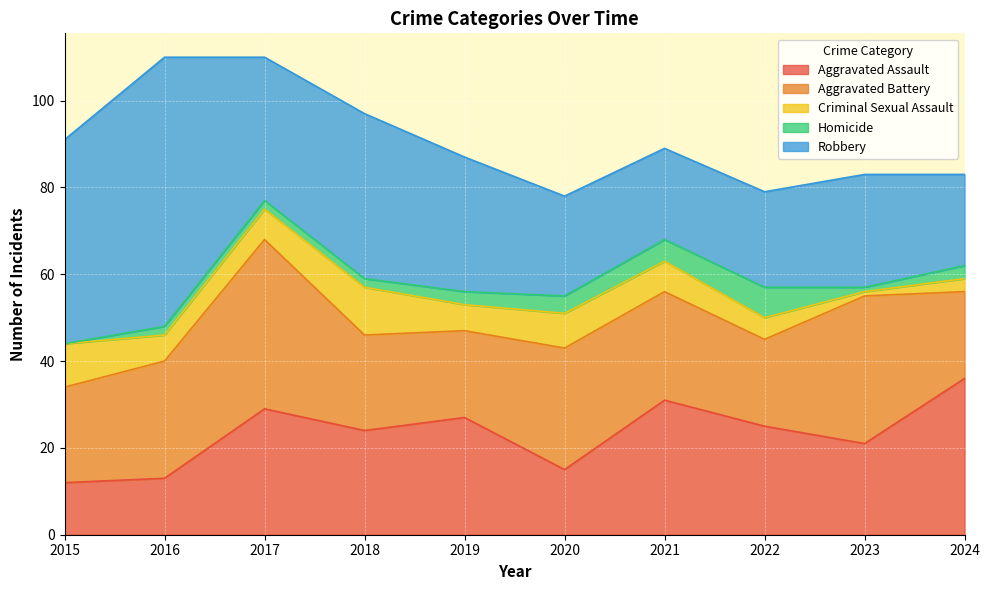

Reading left to right, list all the values displayed in this chart.

Aggravated Assault: 2015=12	2016=13	2017=29	2018=24	2019=27	2020=15	2021=31	2022=25	2023=21	2024=36
Aggravated Battery: 2015=22	2016=27	2017=39	2018=22	2019=20	2020=28	2021=25	2022=20	2023=34	2024=20
Criminal Sexual Assault: 2015=10	2016=6	2017=7	2018=11	2019=6	2020=8	2021=7	2022=5	2023=1	2024=3
Homicide: 2015=0	2016=2	2017=2	2018=2	2019=3	2020=4	2021=5	2022=7	2023=1	2024=3
Robbery: 2015=47	2016=62	2017=33	2018=38	2019=31	2020=23	2021=21	2022=22	2023=26	2024=21